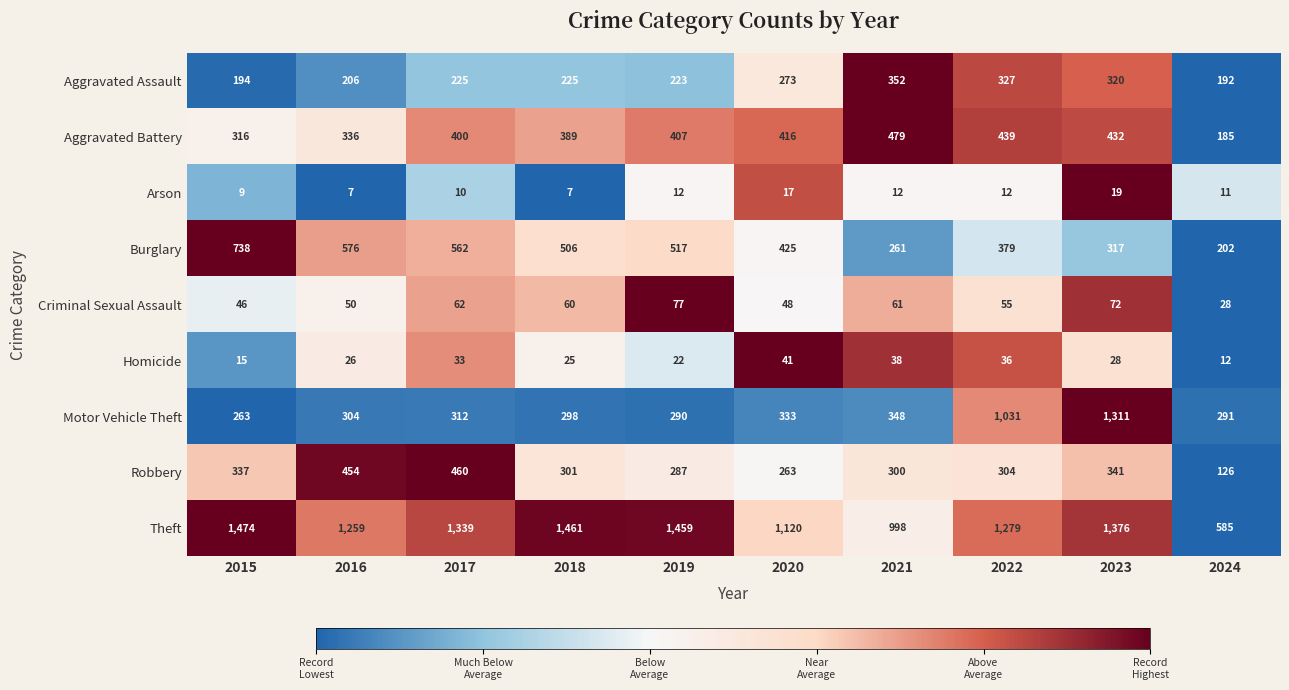

At which category is the sum across all series the highest?

2023